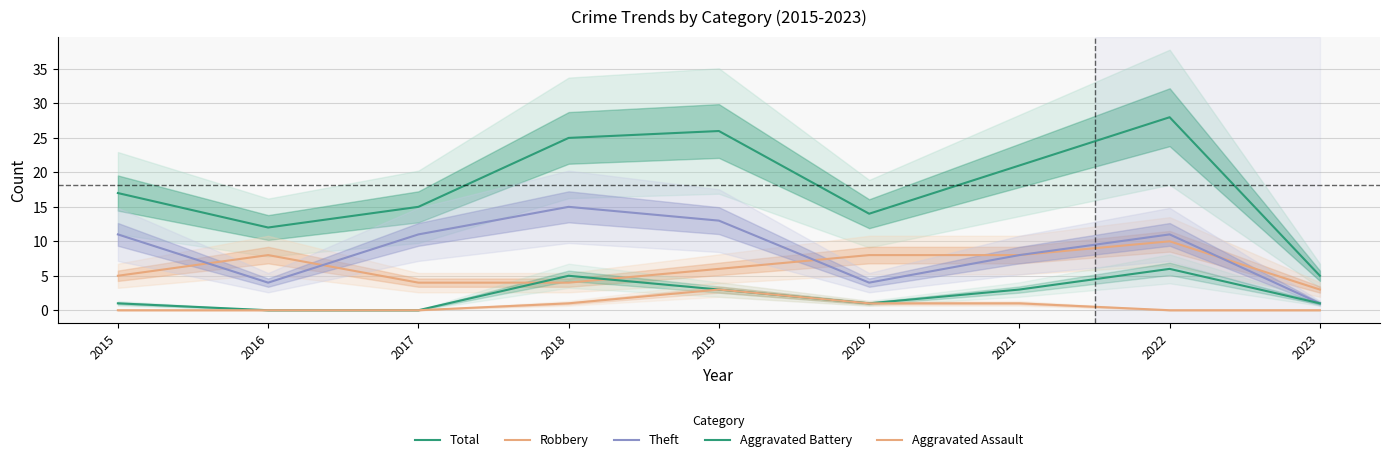

At how many categories does at least one series exceed 25?

2